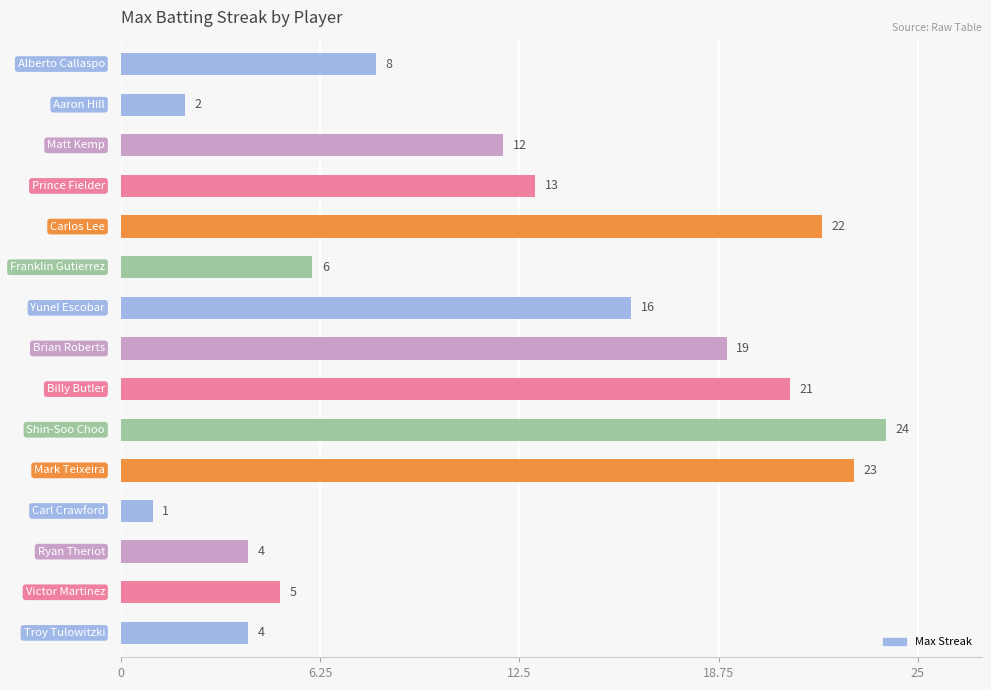

What is the maximum value shown in the chart?

24